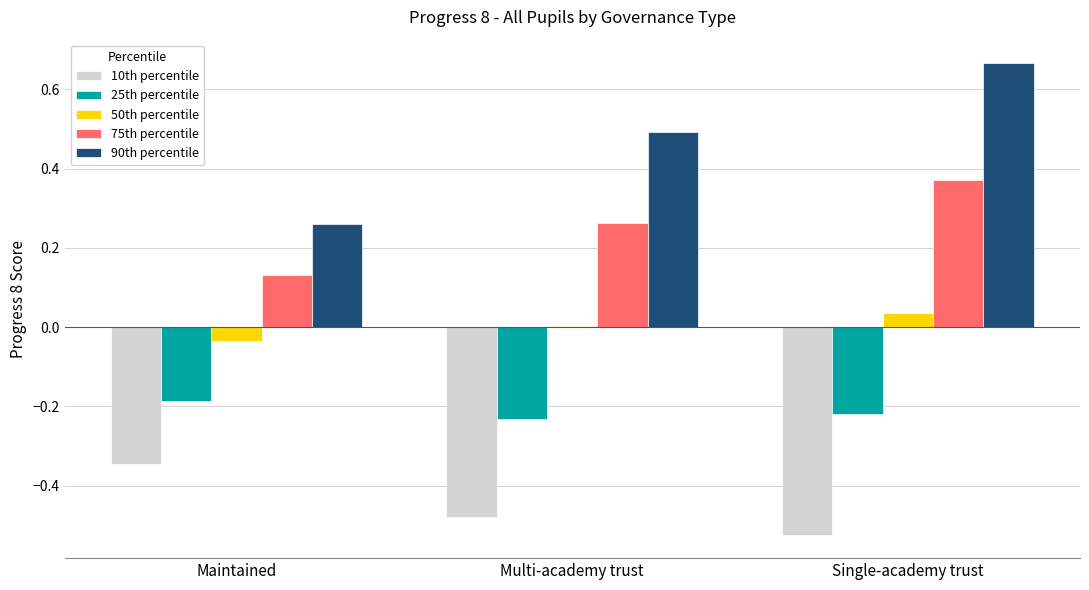

Which series has the largest total across all categories?

90th percentile